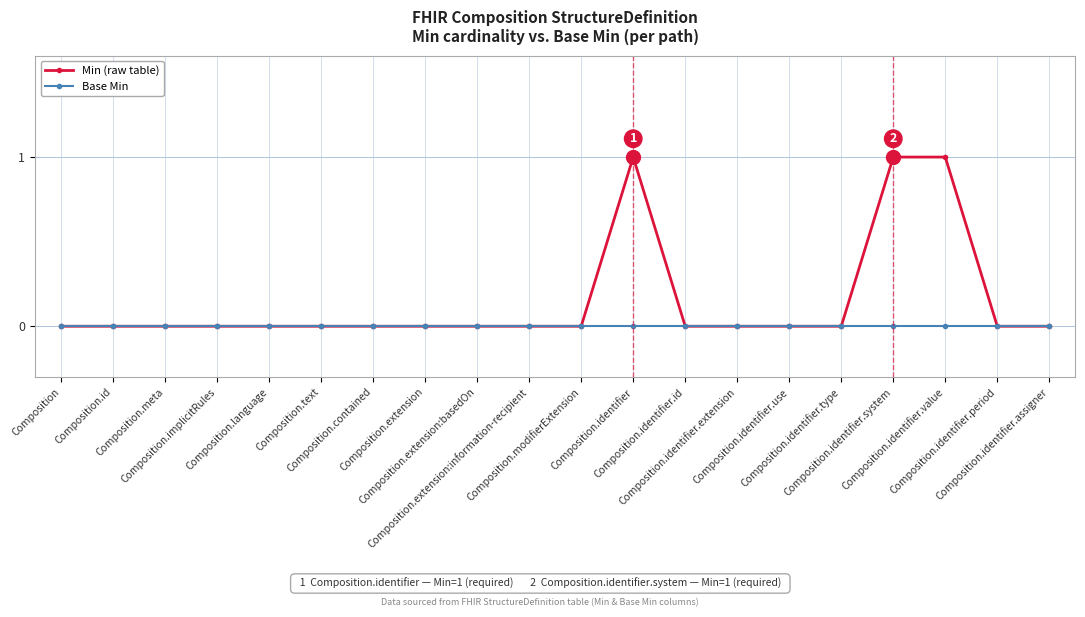

Which series has the largest total across all categories?

Min (raw table)